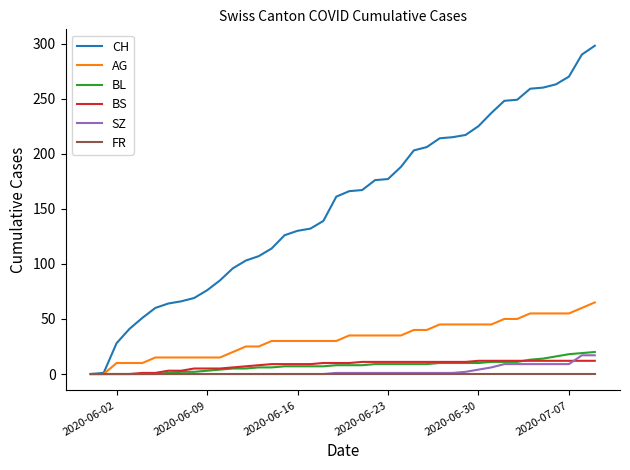

Which series has the widest spread of values?

CH